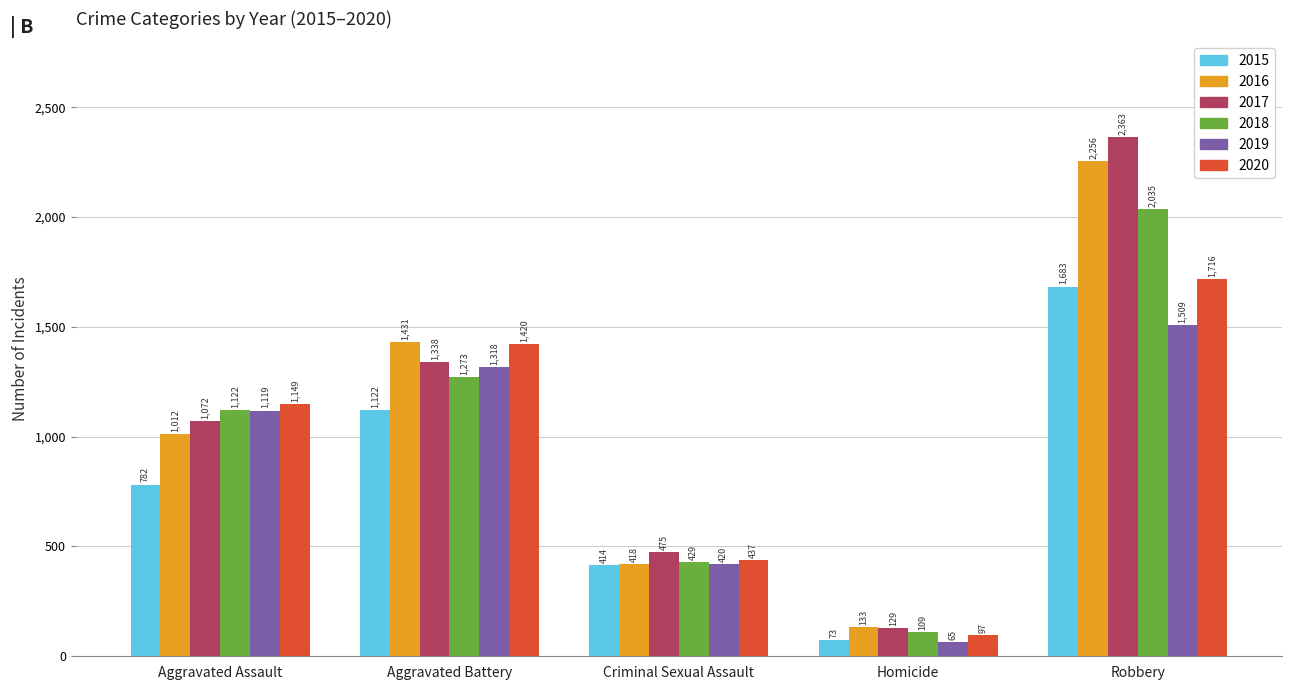

How many data points in 2016 are less than 1012?

2